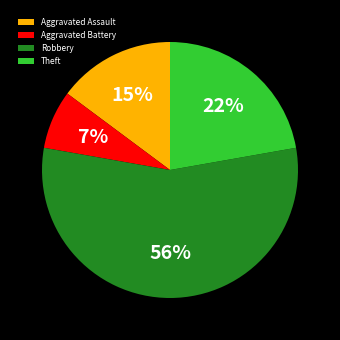

Which category accounts for the majority?

Robbery